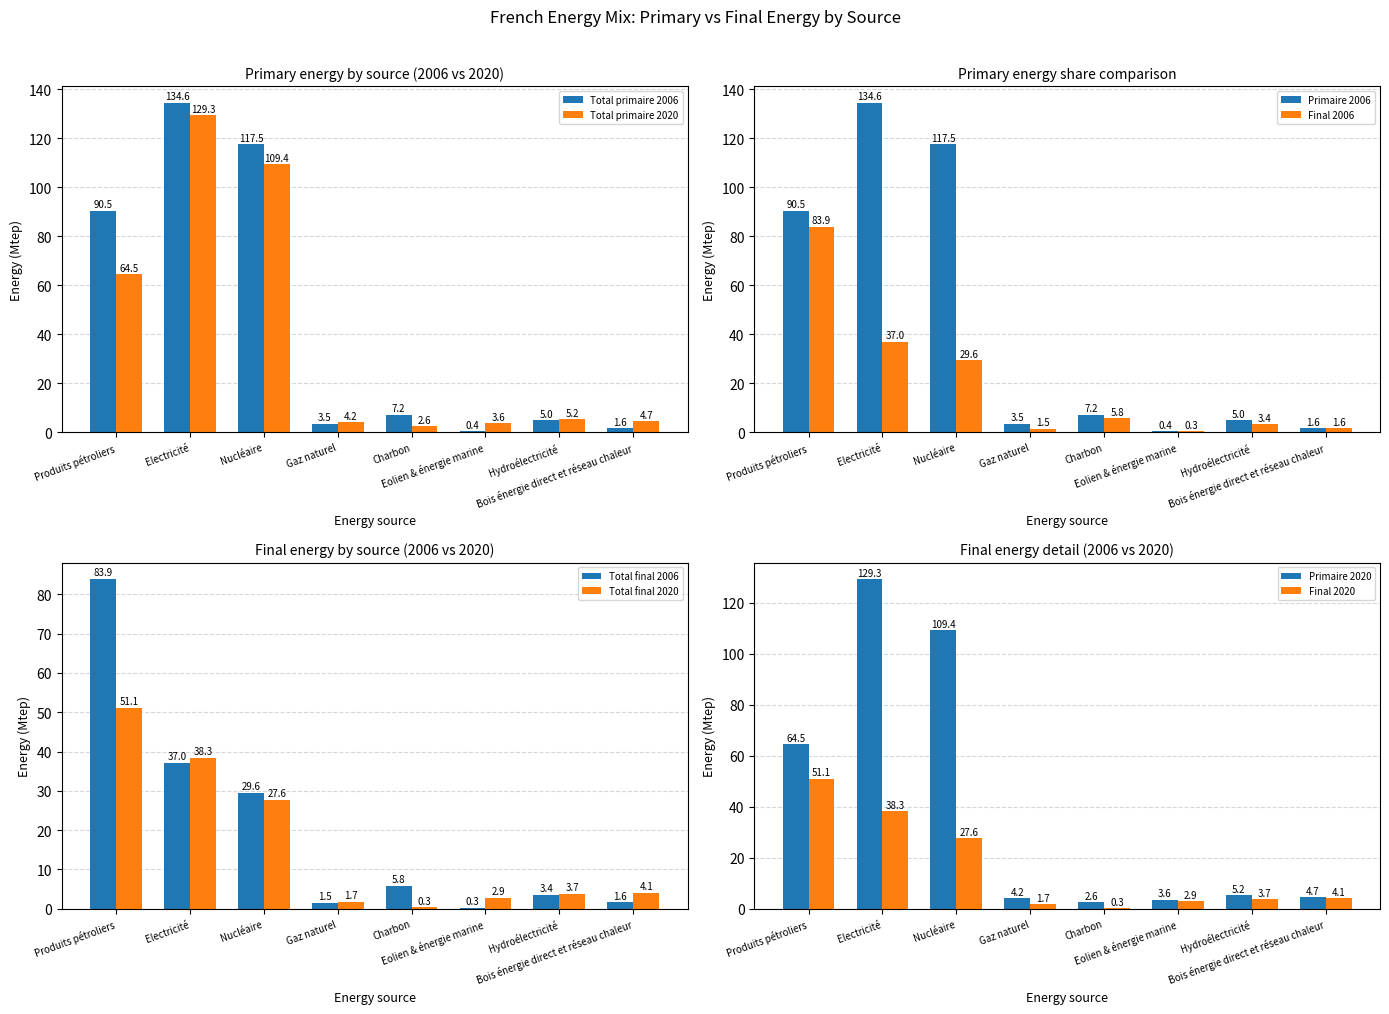

What is the label of the 1st bar from the left?

Produits pétroliers